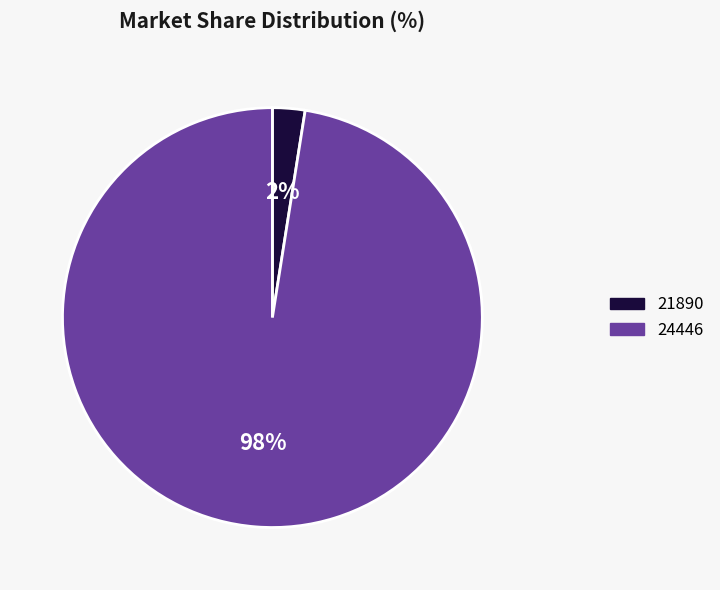

Combined, do 21890 and 24446 account for over 50%?

Yes